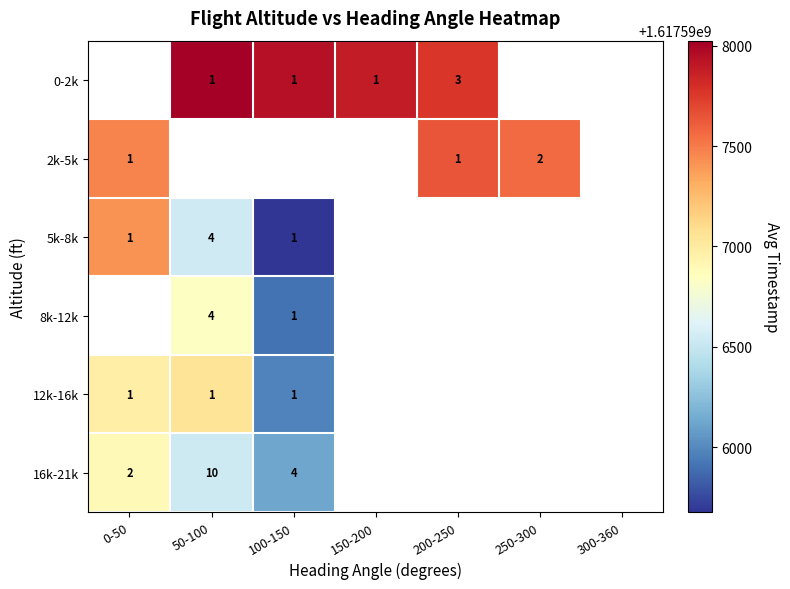

Is it true that 8k-12k equals 2 at 50-100?

False